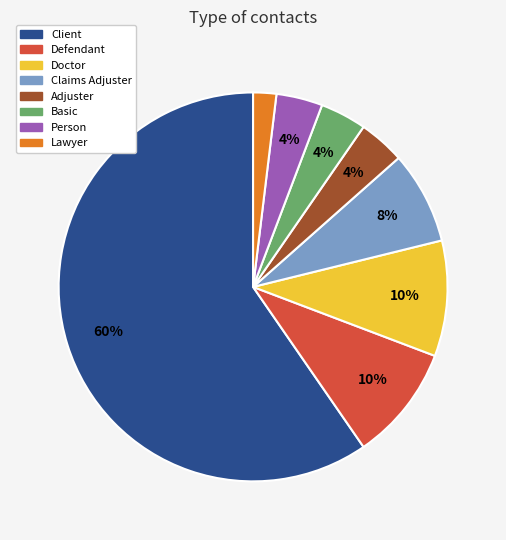

Count the number of slices in the pie.

8